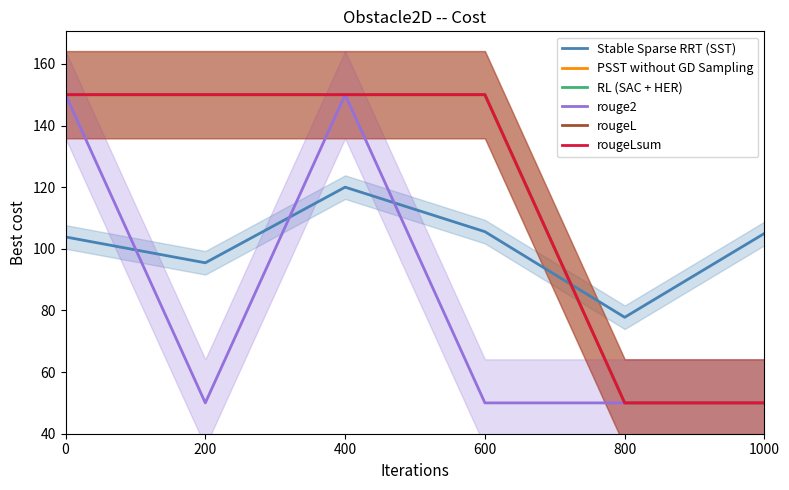

What is the maximum value shown in the chart?

150.0